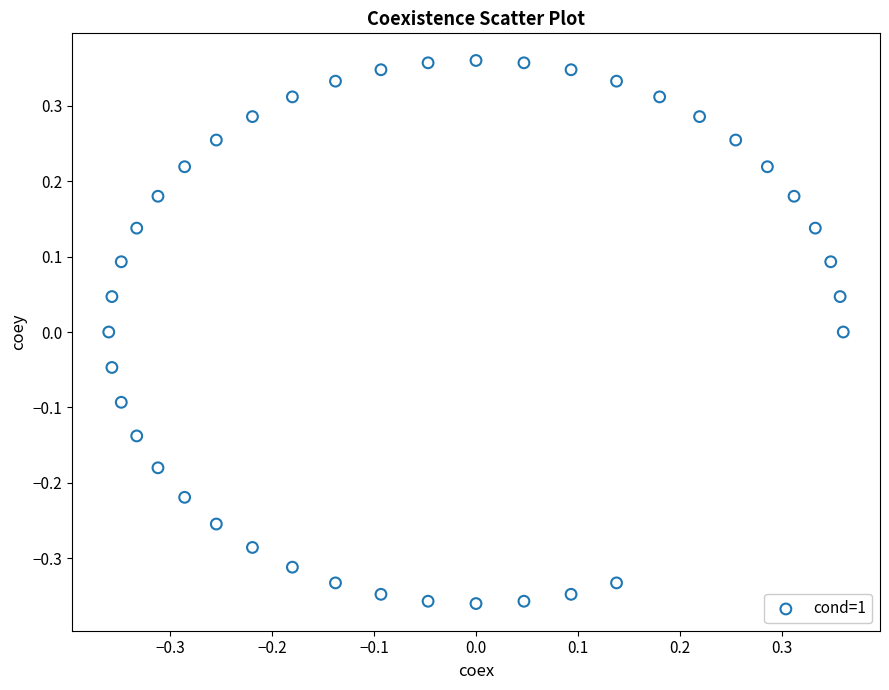

What is the range of Y values (max minus min)?

0.7